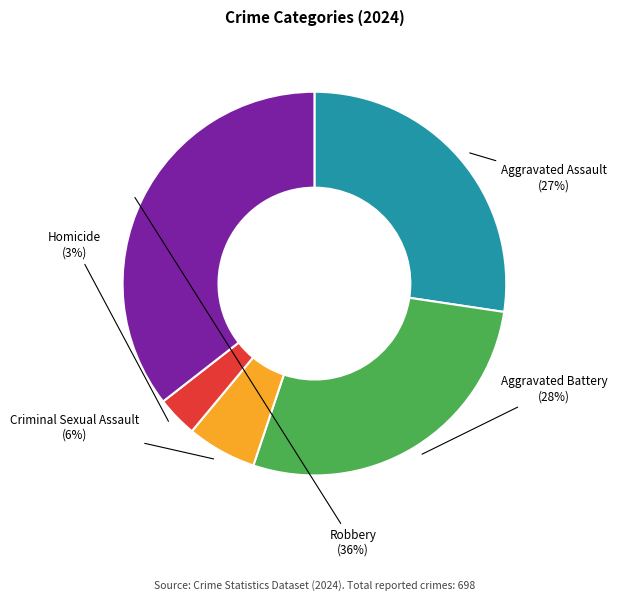

How many slices are in this pie chart?

5